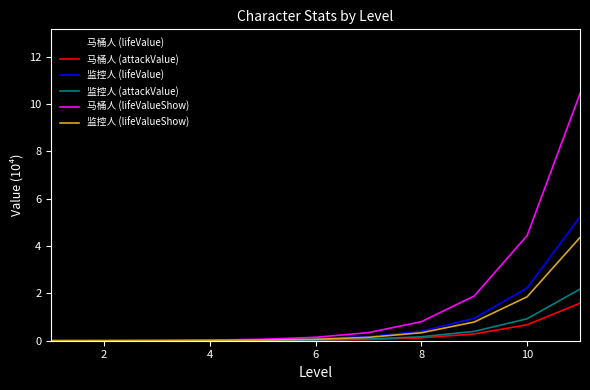

What is the greatest value displayed?

12.5